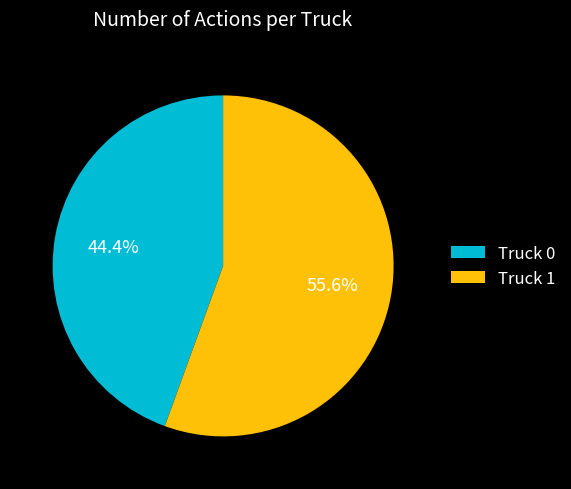

What percentage is the Truck 1 slice, to the nearest percent?

56%